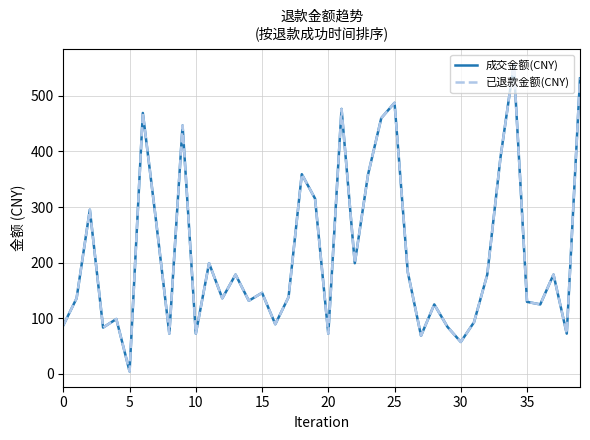

Does the chart have visible grid lines?

Yes